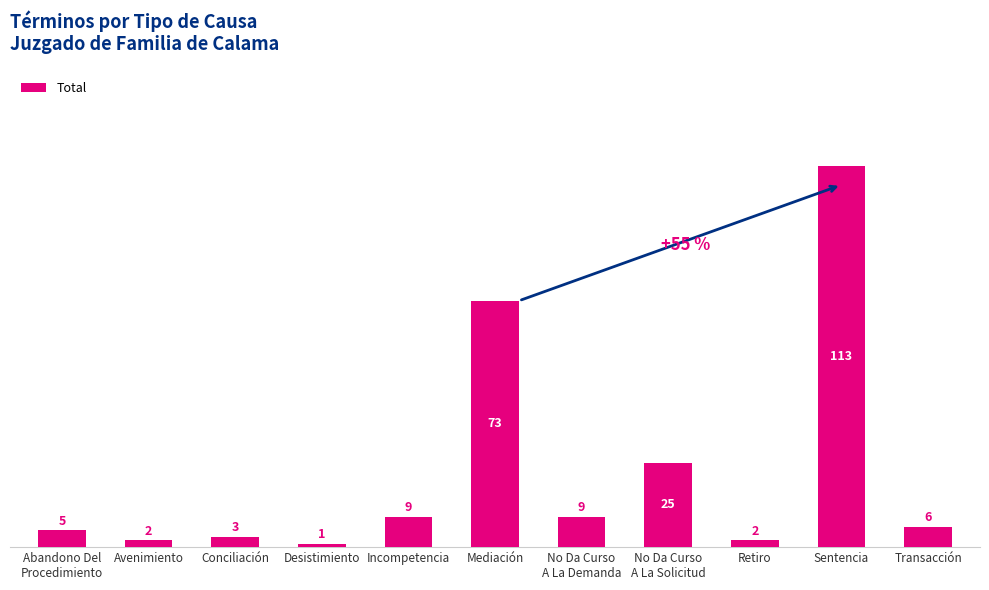

Reading right to left, list all the values displayed in this chart.

Transacción=6	Sentencia=113	Retiro=2	No Da Curso
A La Solicitud=25	No Da Curso
A La Demanda=9	Mediación=73	Incompetencia=9	Desistimiento=1	Conciliación=3	Avenimiento=2	Abandono Del
Procedimiento=5